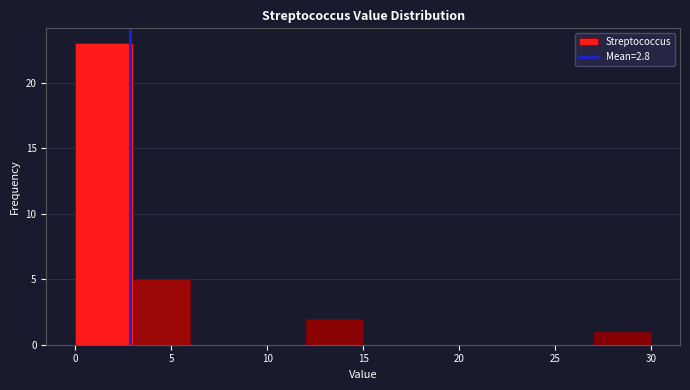

Reading left to right, list every bar in this chart as the range it spans on the x-axis followed by its height. The values are not printed on the chart, so give them approximately, as read against the axis.

0 to 3: 23
3 to 6: 5
6 to 9: 0
9 to 12: 0
12 to 15: 2
15 to 18: 0
18 to 21: 0
21 to 24: 0
24 to 27: 0
27 to 30: 1